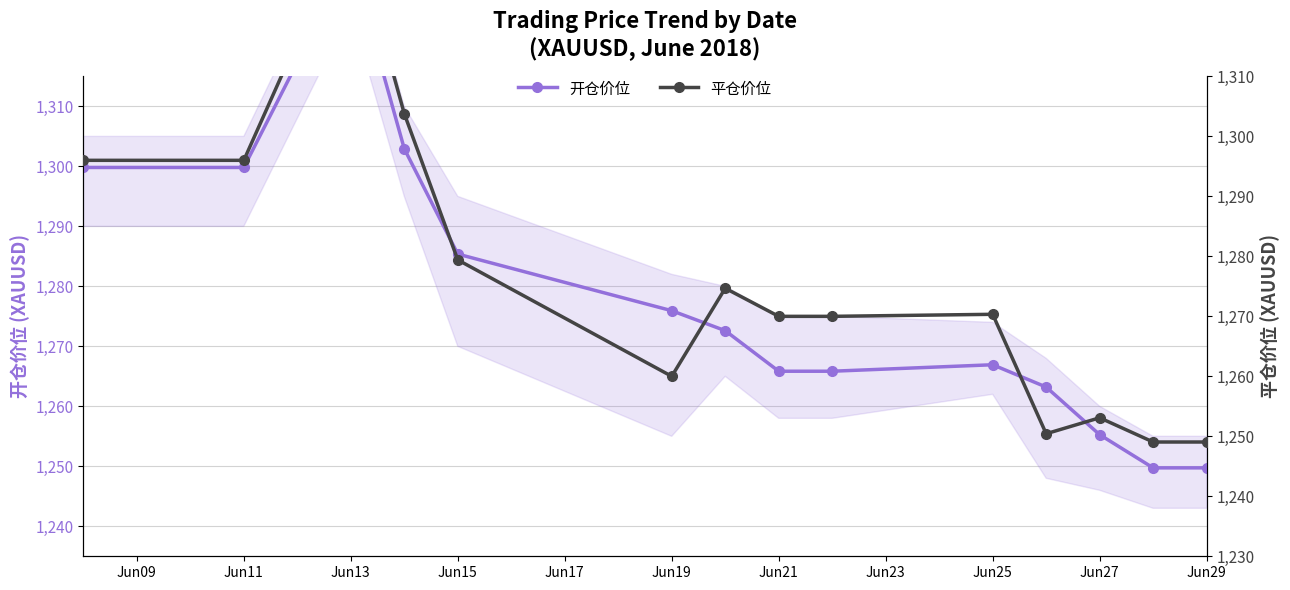

Which has a higher value, Jun09 or Jun25?

Jun09